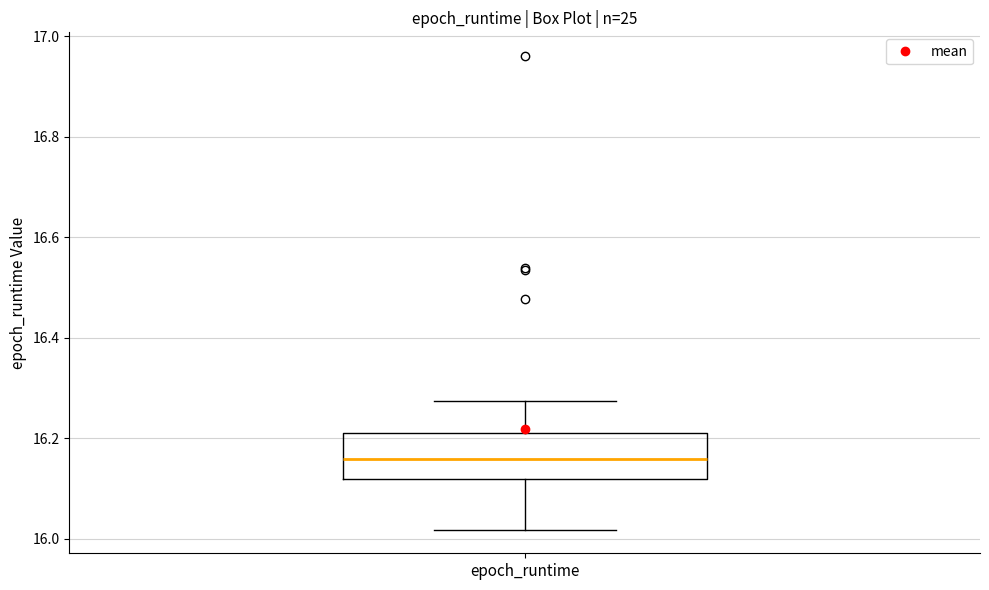

Transcribe this box plot: give where the median line is, the range the box spans, and where the two whiskers end, as read against the y-axis. The values are not printed on the chart, so give them approximately, as read against the axis.

median 16.16, box 16.12 to 16.20, whiskers 16.02 to 16.28